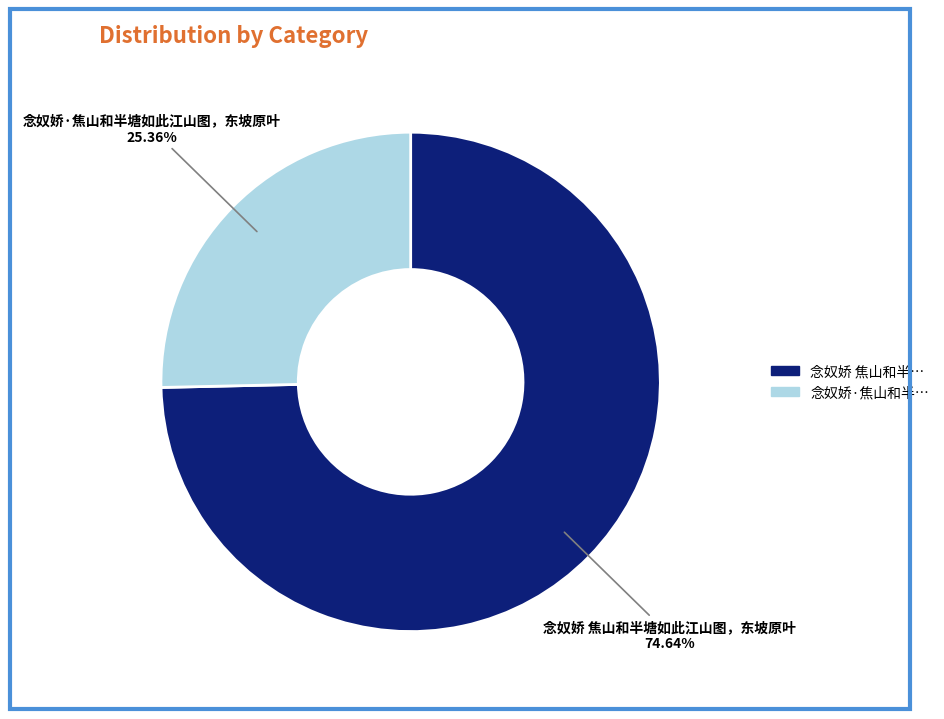

Which slice is the largest?

念奴娇 焦山和半塘如此江山图，东坡原叶